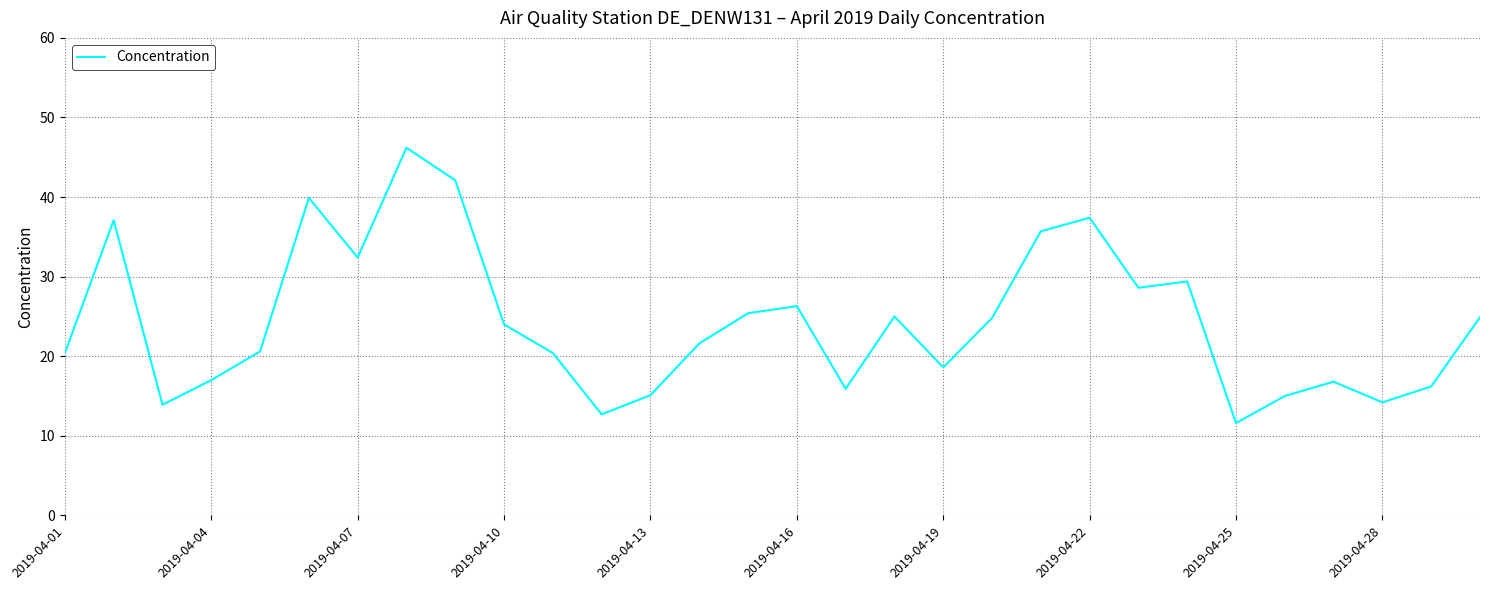

What is the maximum value shown in the chart?

46.2